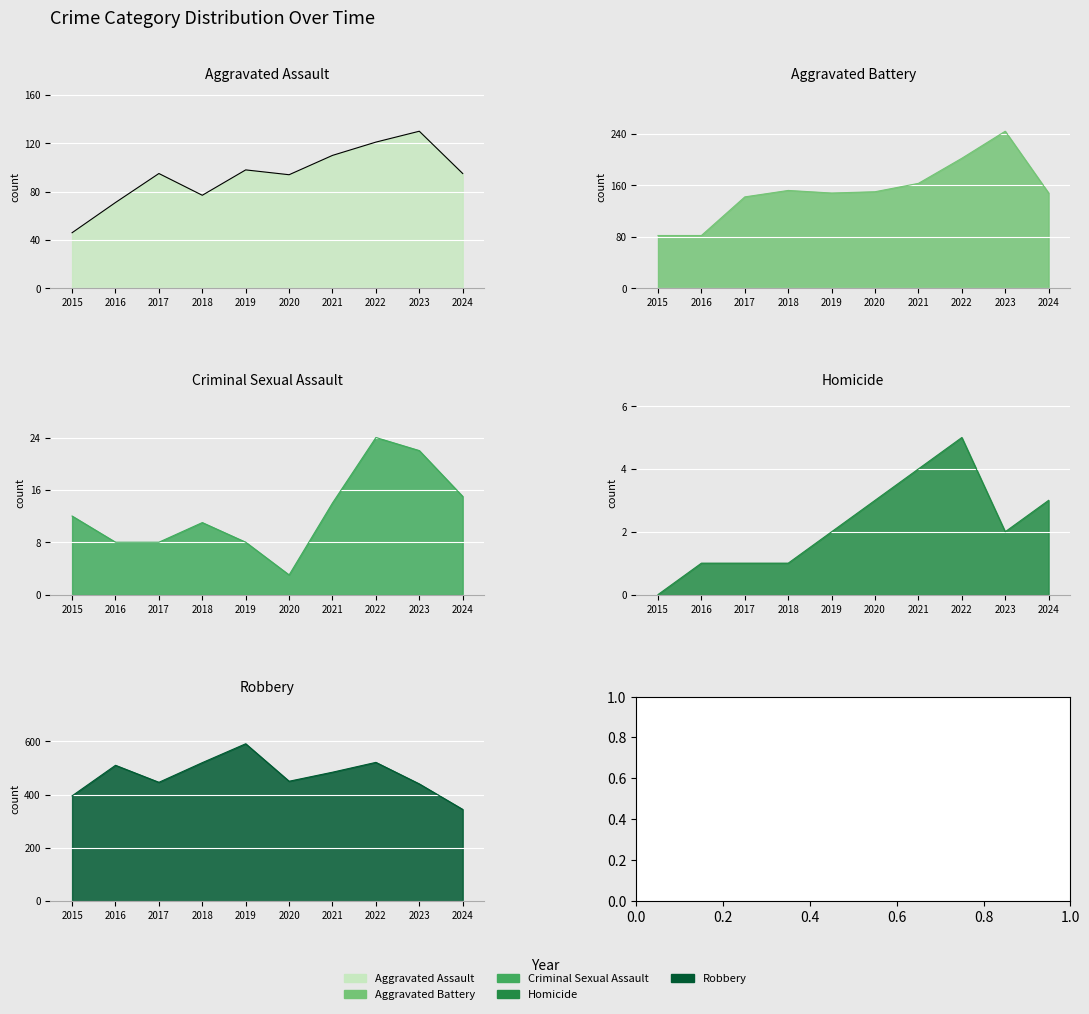

Which series has the widest spread of values?

Robbery